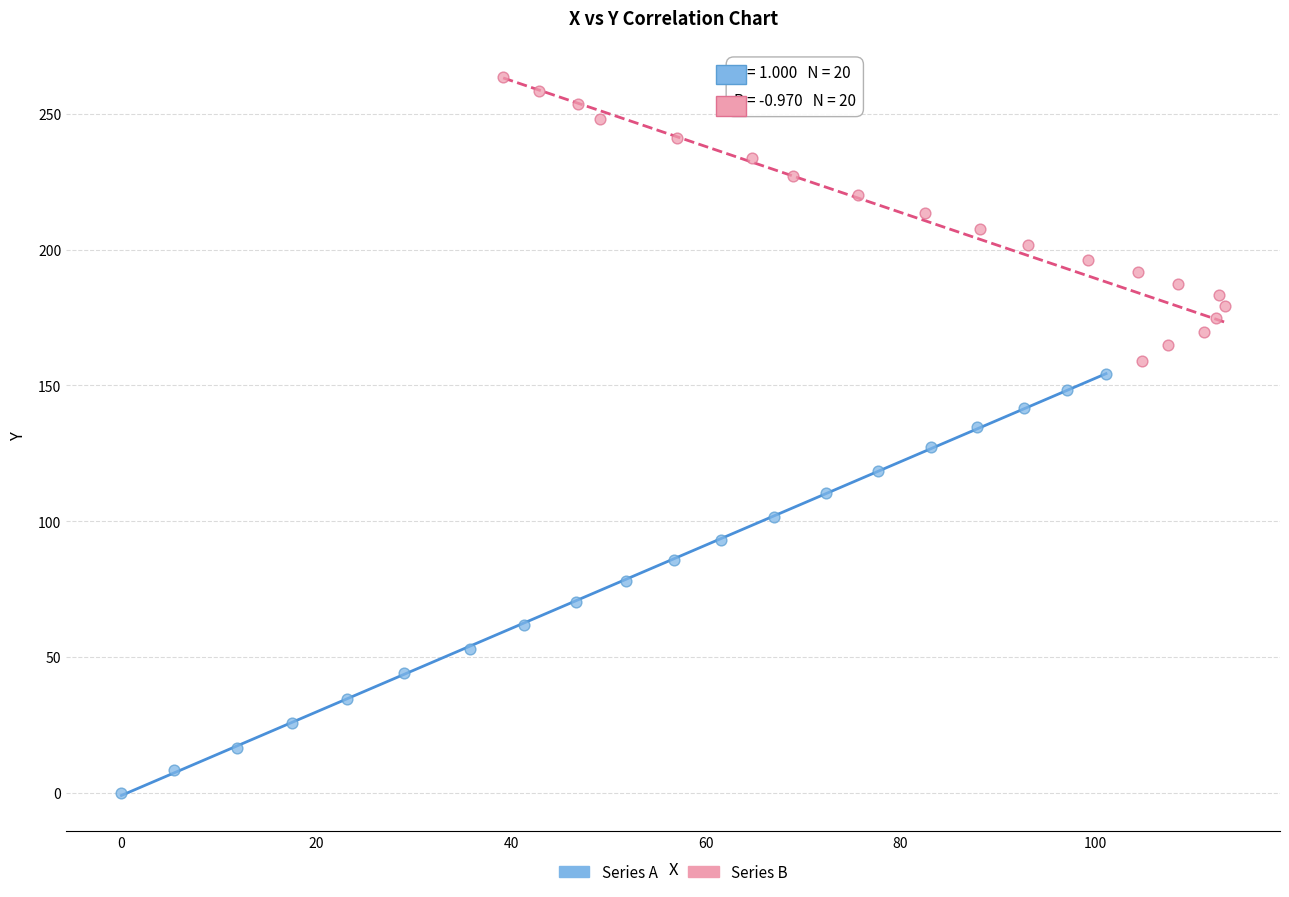

Which series contains the highest Y value?

Series B